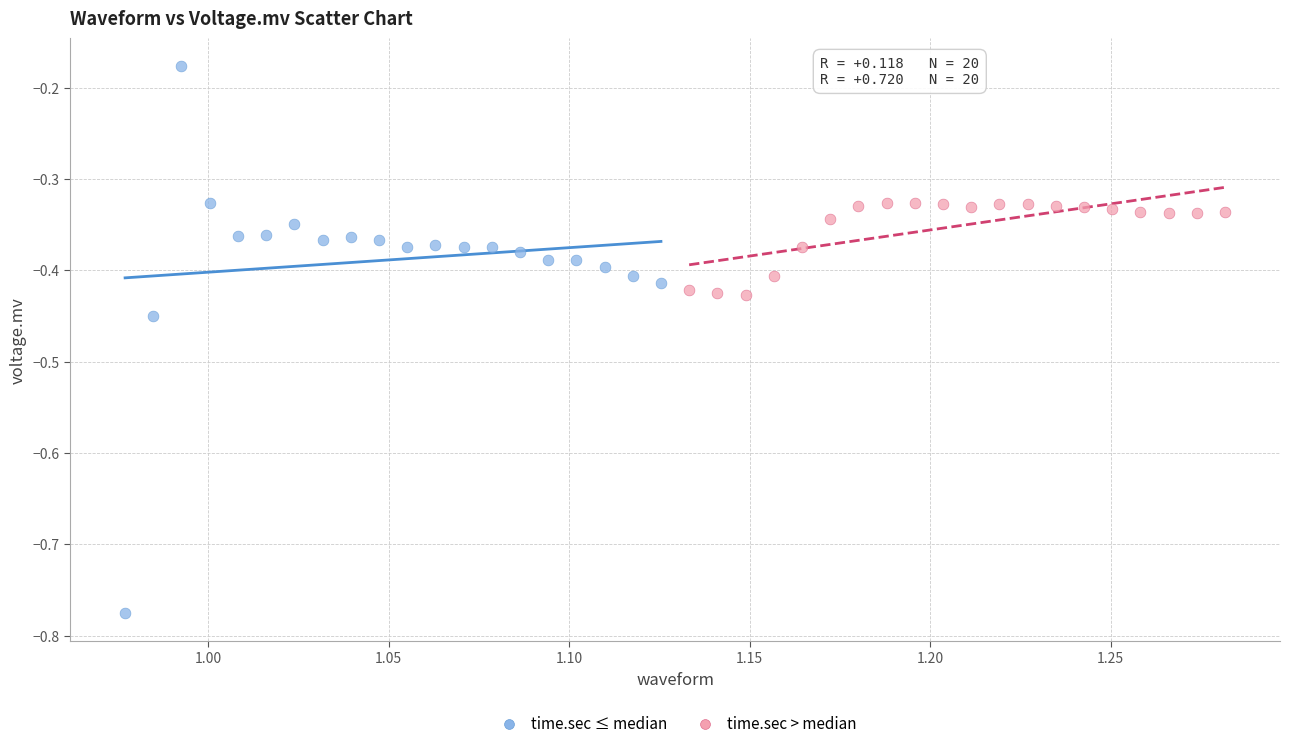

Which series reaches the maximum Y coordinate?

time.sec ≤ median